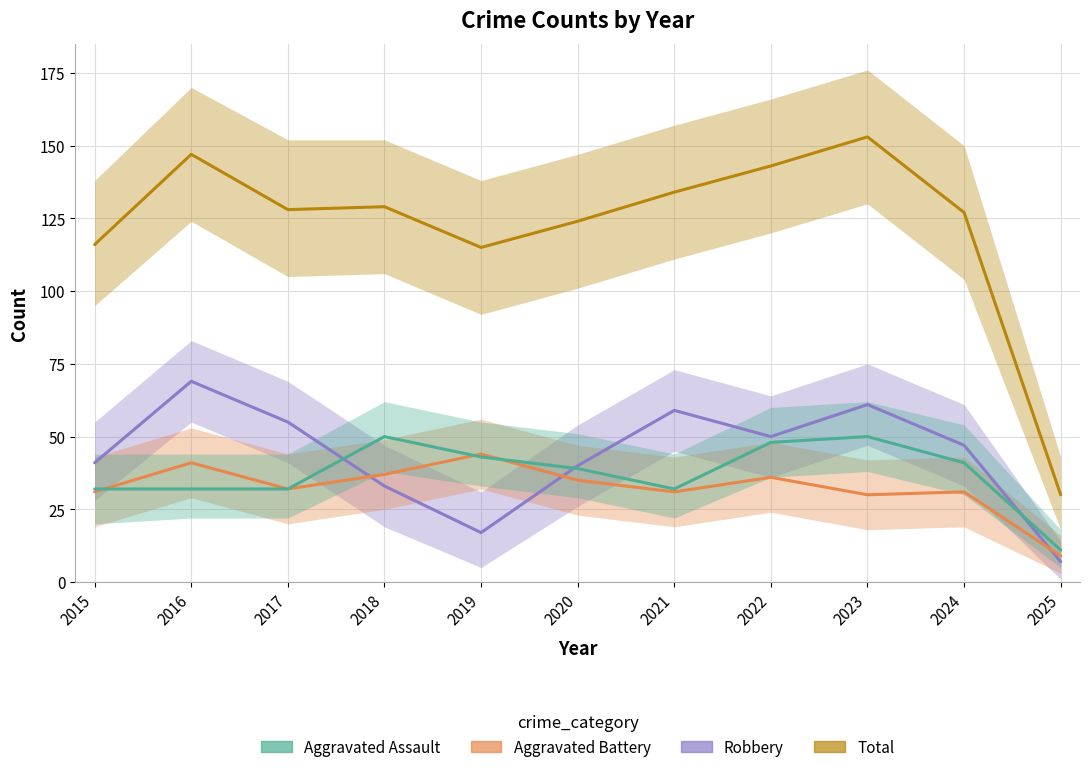

Is it true that Aggravated Assault equals 45 at 2016?

False